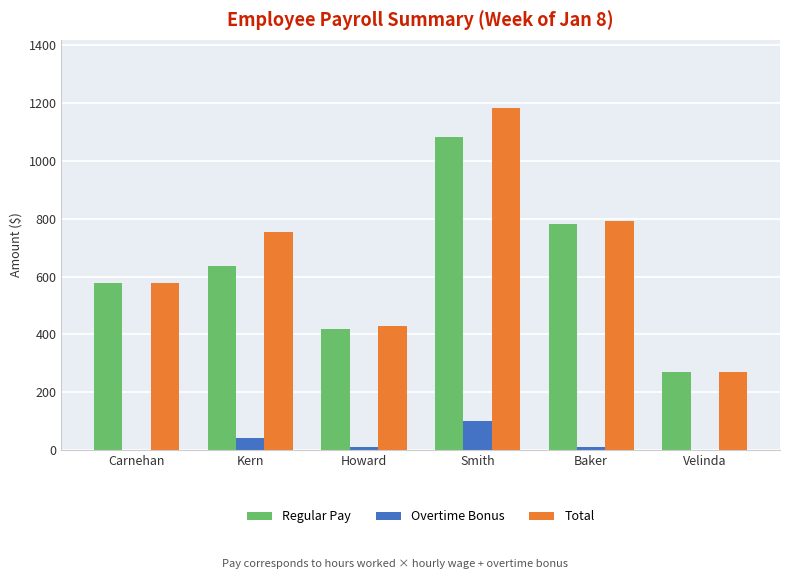

Which series has the widest spread of values?

Total